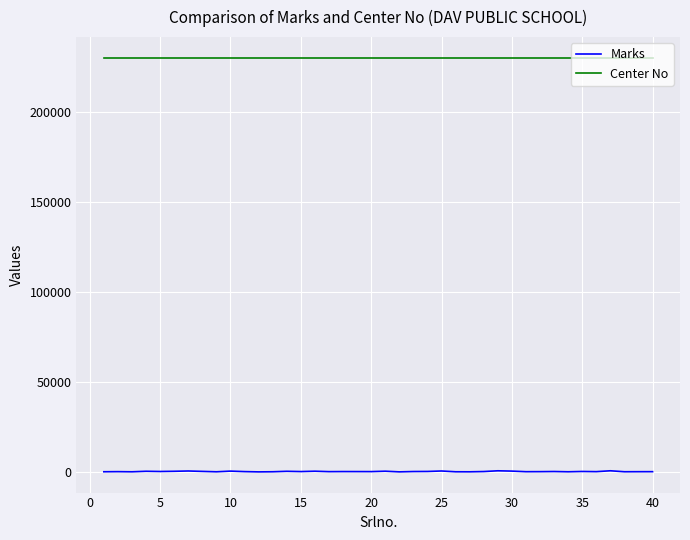

Which series has the largest total across all categories?

Center No